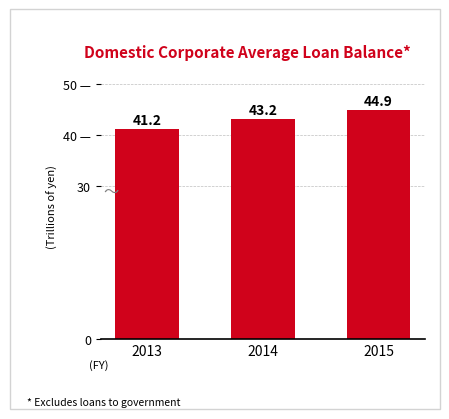

What is the approximate value at 2013?

41.2